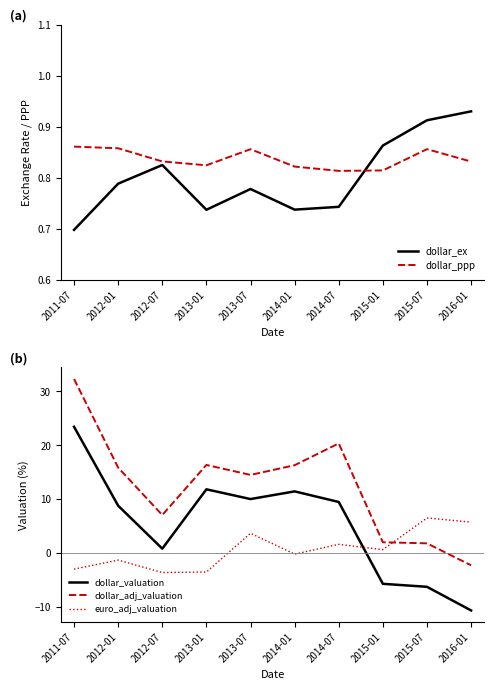

What position from the right is 2013-07?

6